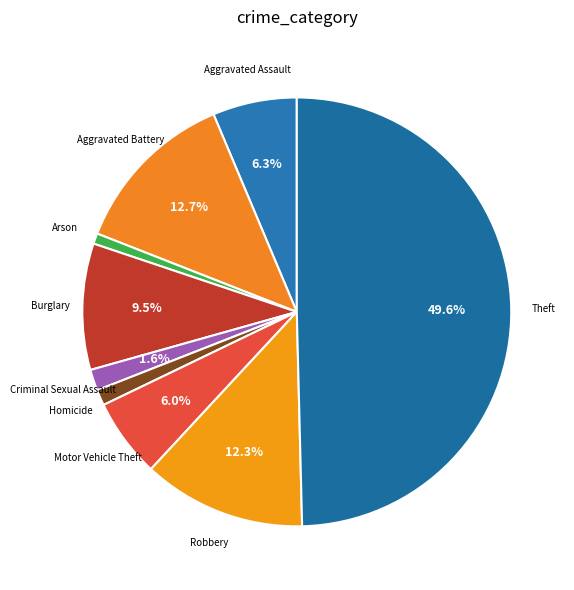

To the nearest percent, what is the difference between the largest and smallest slice percentages?

49%